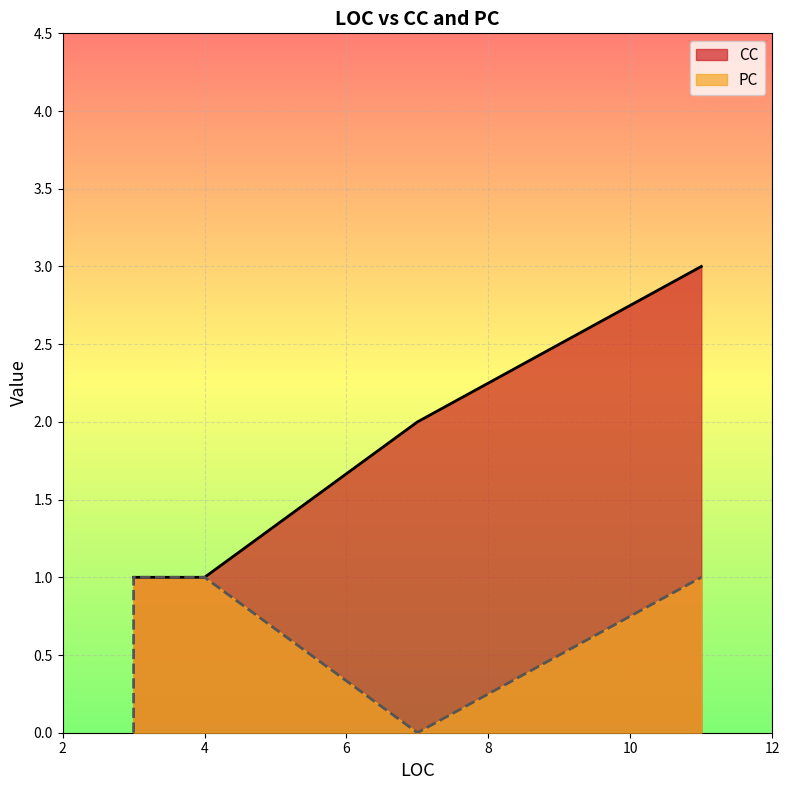

How many PC values are between 0 and 1?

7